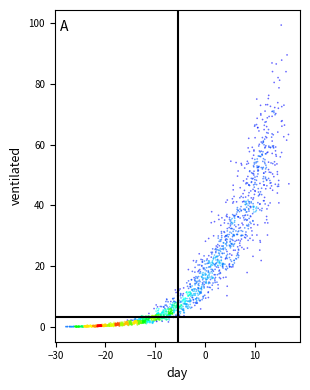

What is the range of X values (max minus min)?

44.8